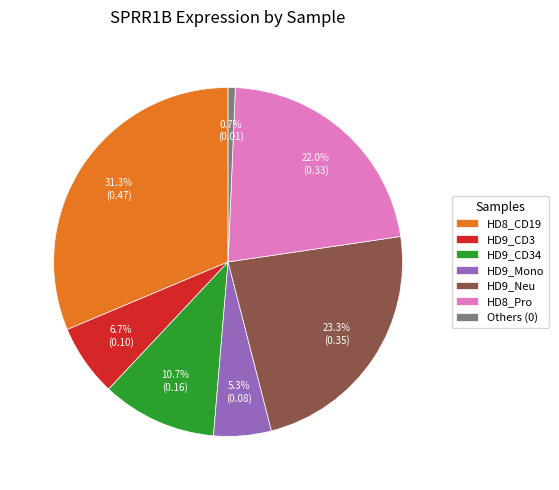

Which has a higher value, HD9_CD3 or HD9_Mono?

HD9_CD3